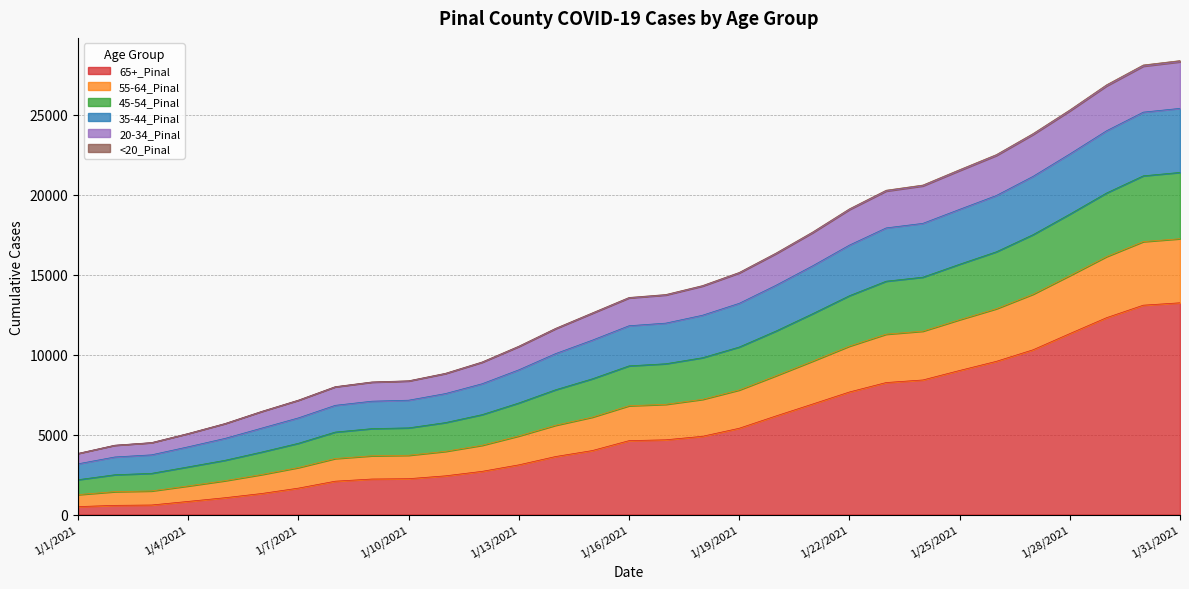

What is the value of the 65+_Pinal point at the 21st from the left?

6910